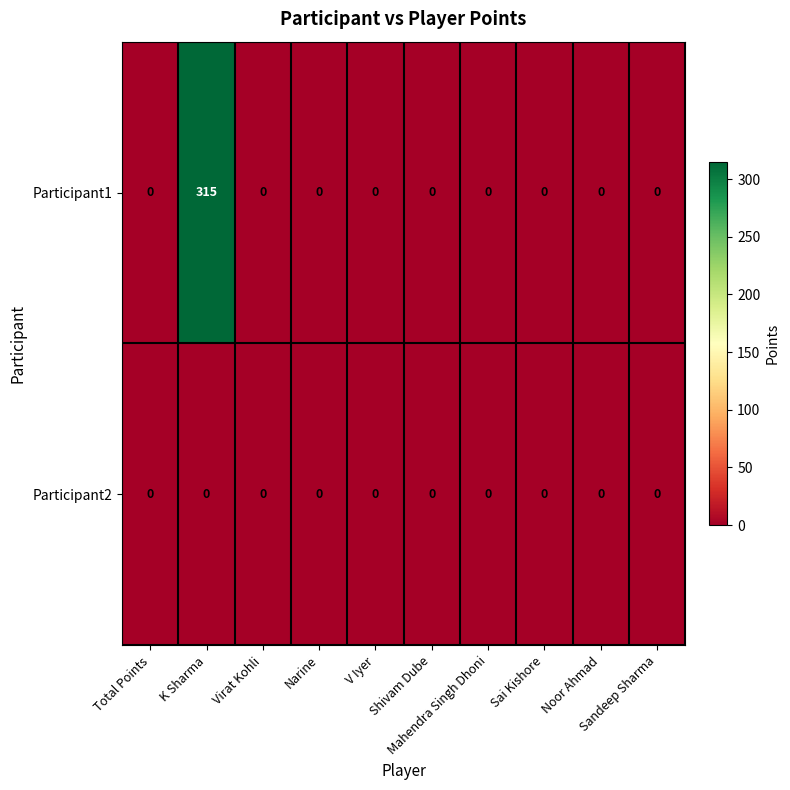

Rank the series by their maximum value, from lowest to highest.

Participant2, Participant1